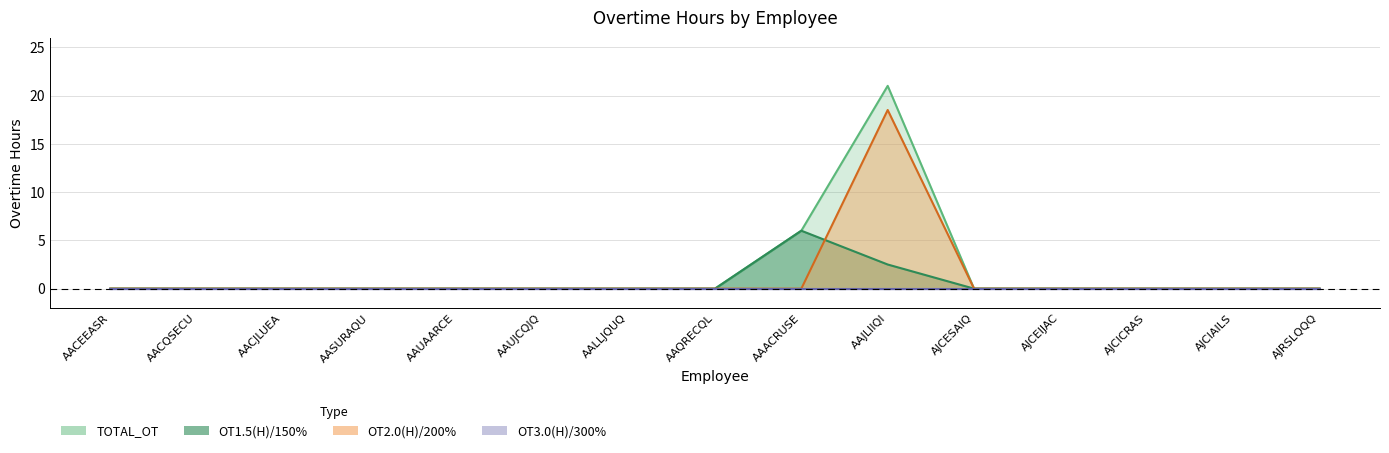

True or false: OT1.5(H) and OT2.0(H) intersect in this chart.

True